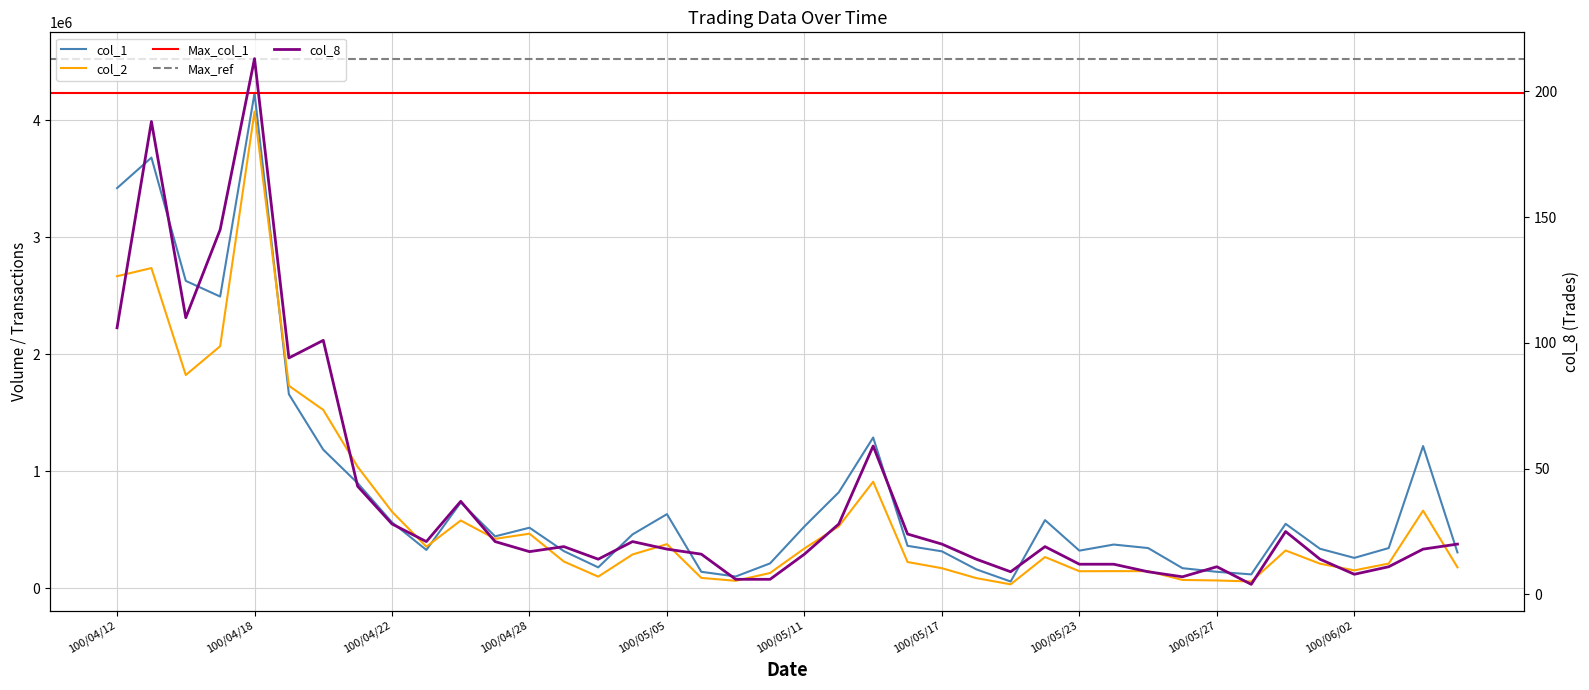

How many lines are shown in the chart?

3